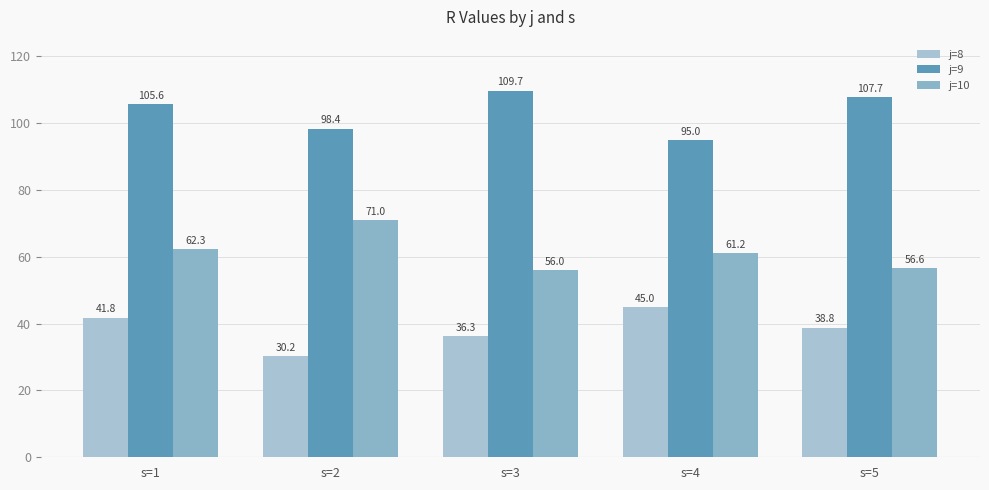

Is it true that j=10 equals 61.2 at s=4?

True